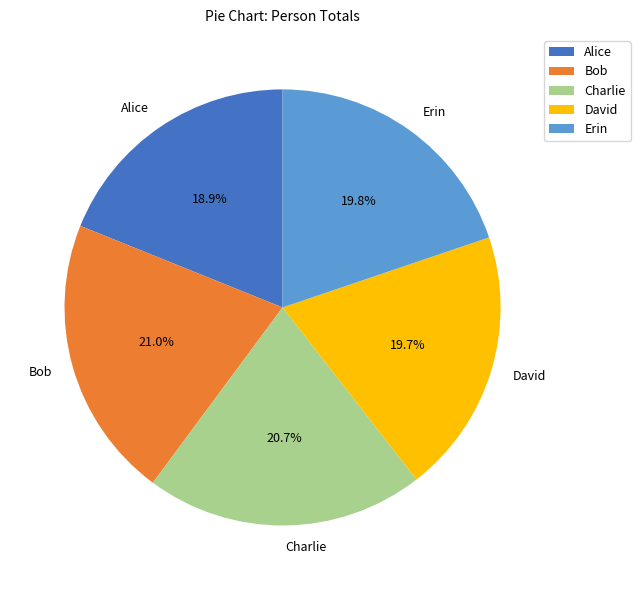

What portion of the pie excludes Bob?

79.0%